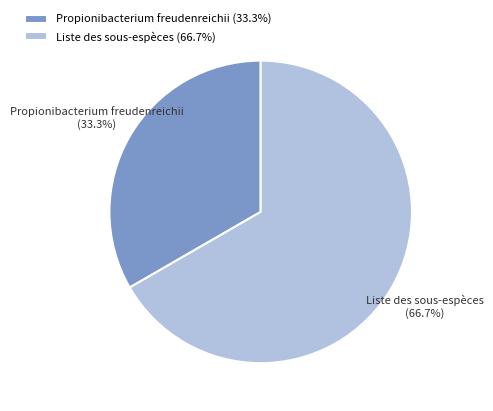

To the nearest percent, what is the average slice percentage?

50%